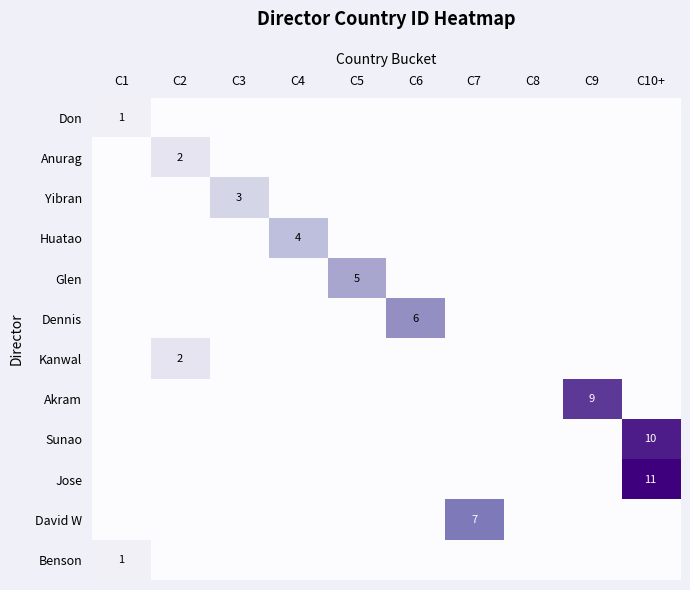

Is it true that Kanwal equals 1 at C2?

False